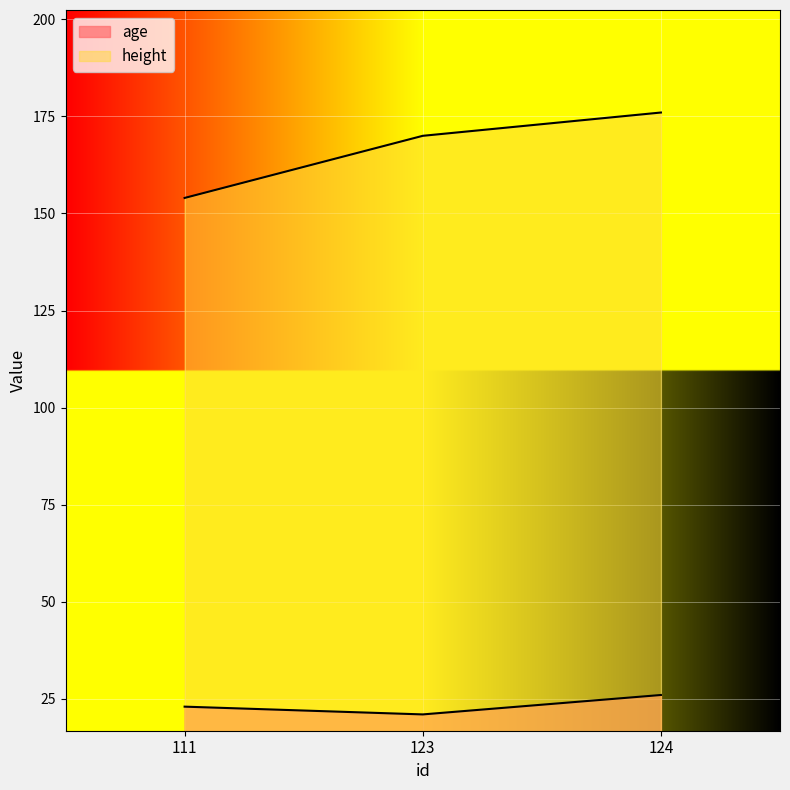

Reading left to right, extract all data points from this chart.

age: 23	21	26
height: 154	170	176